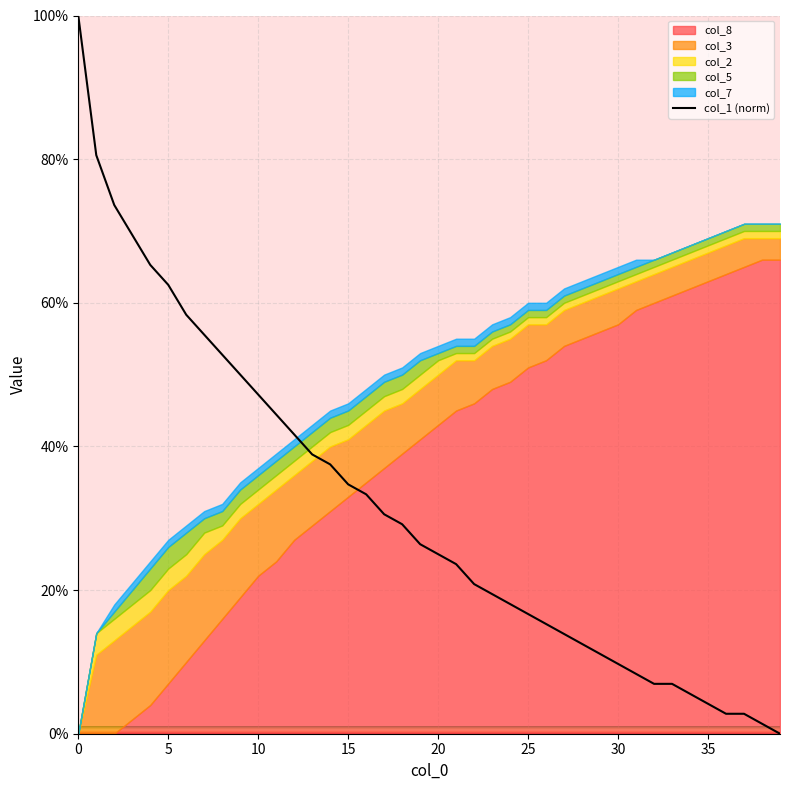

What is the maximum value shown in the chart?

100.0